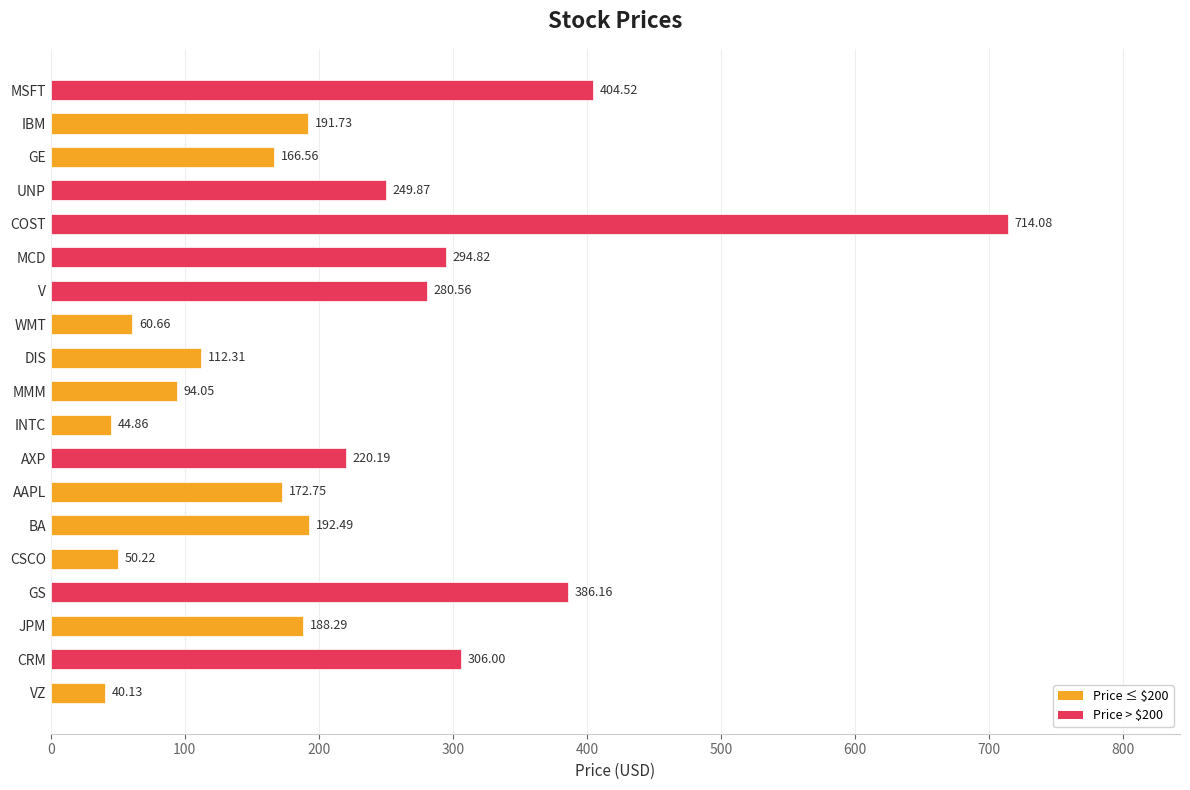

Where is the data nearest to the value 377?

GS